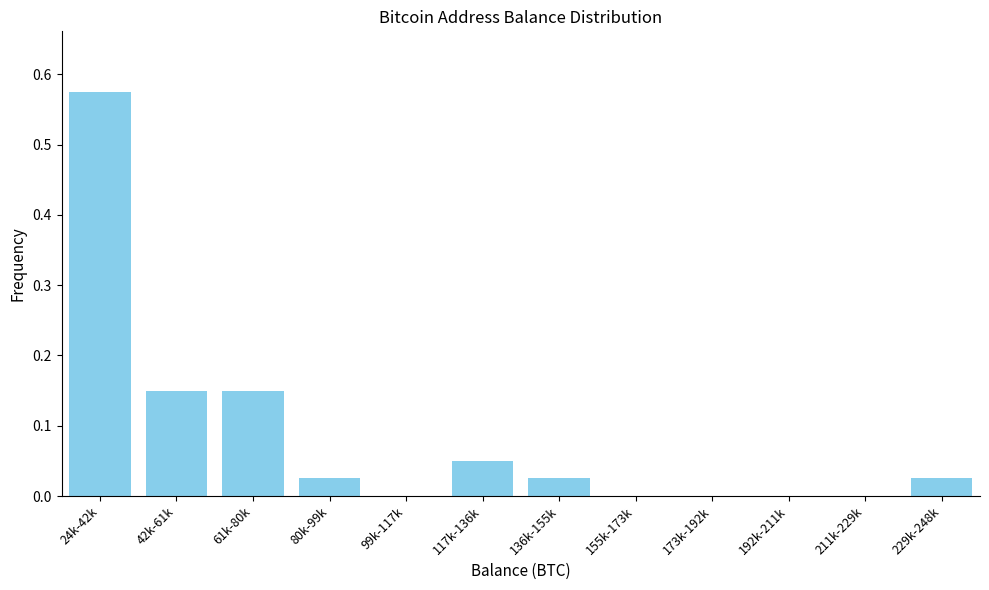

True or false: the data shows 0.4 at 155k-173k.

False